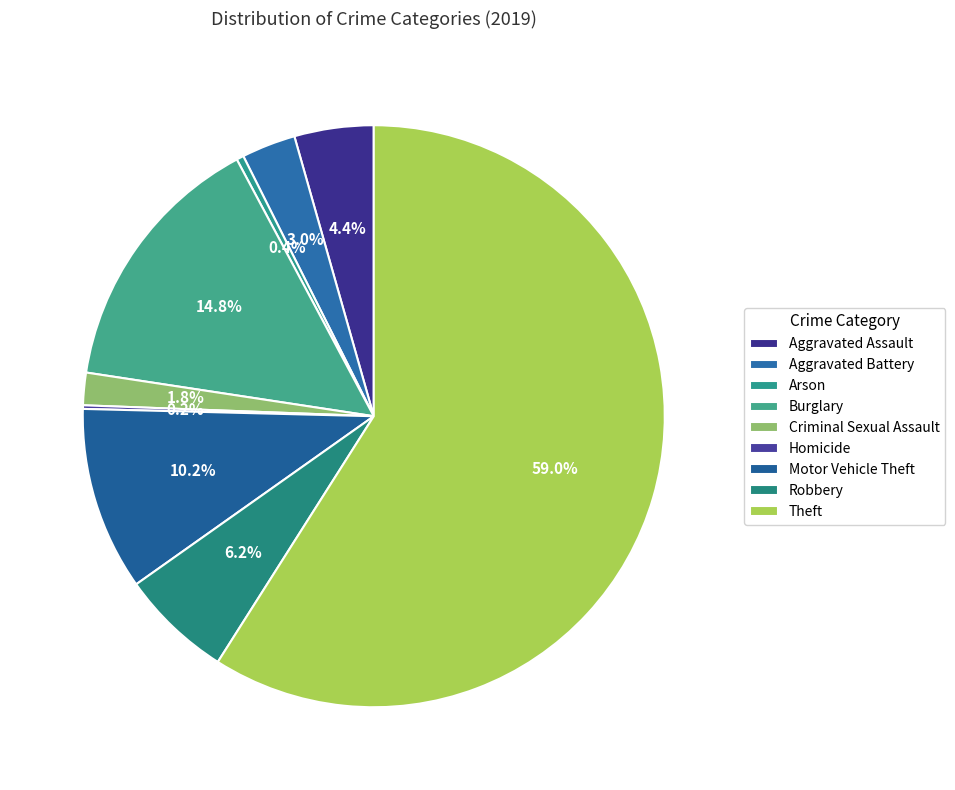

Is there any slice that represents more than half of the pie?

Yes